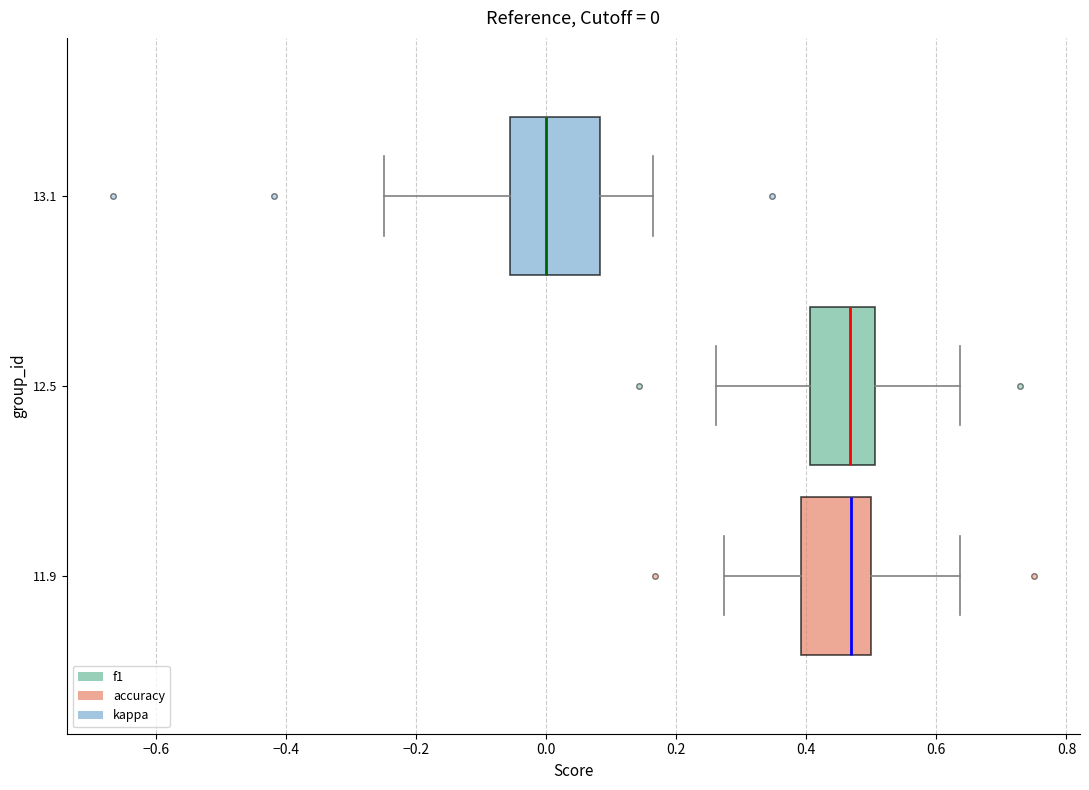

Comparing the boxes themselves (not the whiskers), which one is the widest?

13.1